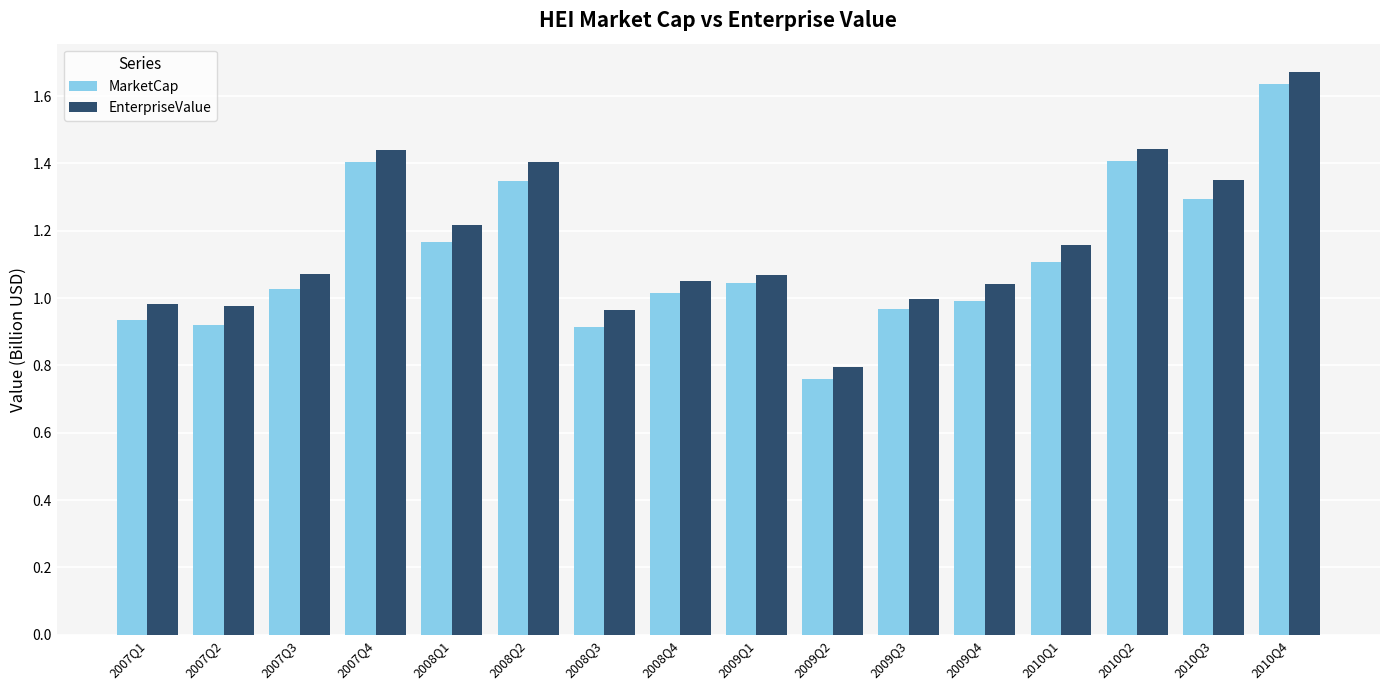

Is the value of EnterpriseValue at 2007Q1 greater than the value of MarketCap at 2008Q2?

No